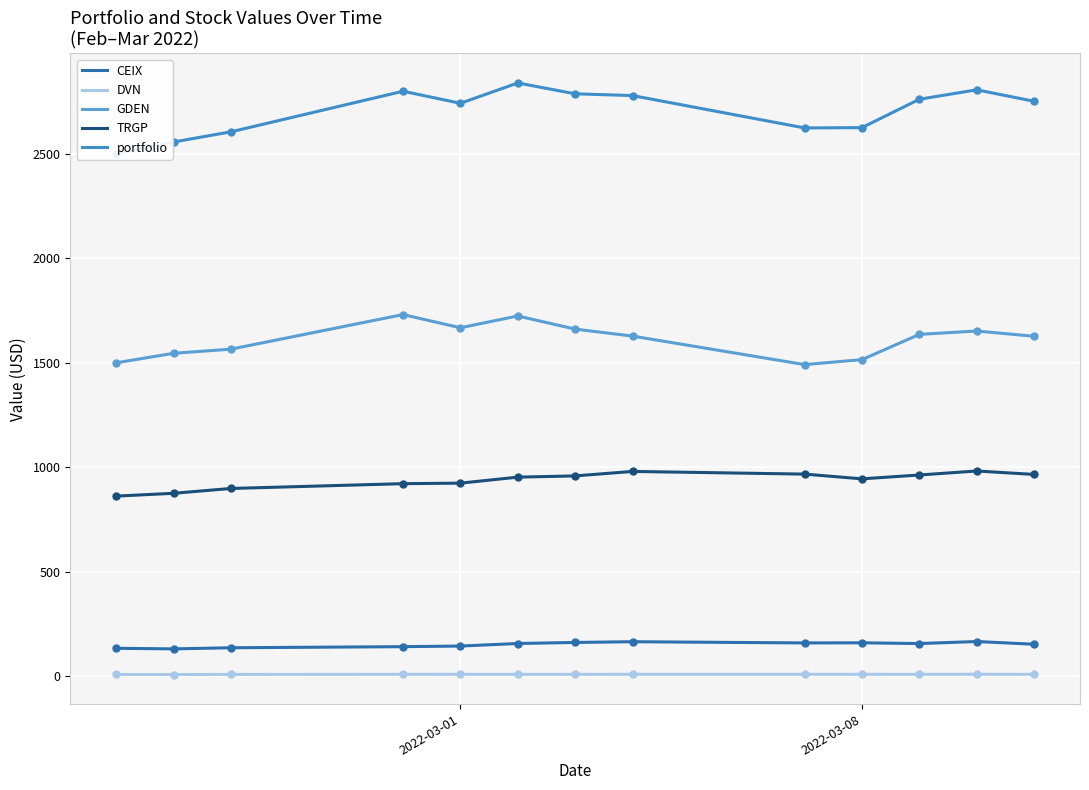

True or false: TRGP and DVN intersect in this chart.

False